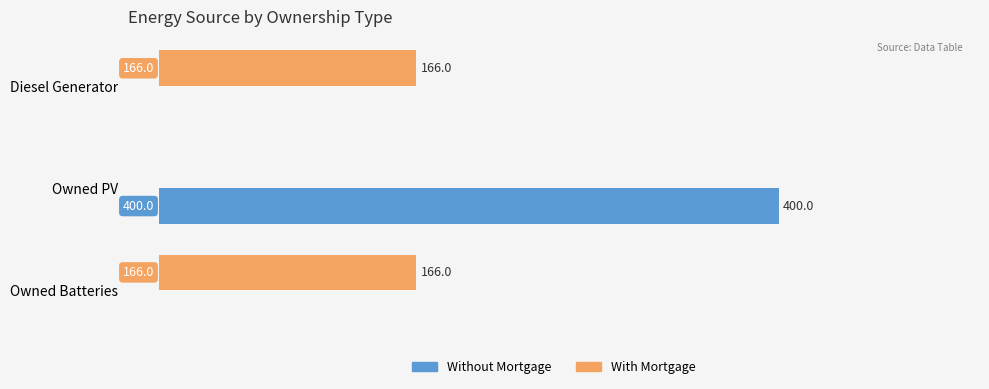

True or false: With Mortgage has a value of 166.0 at Diesel Generator.

True